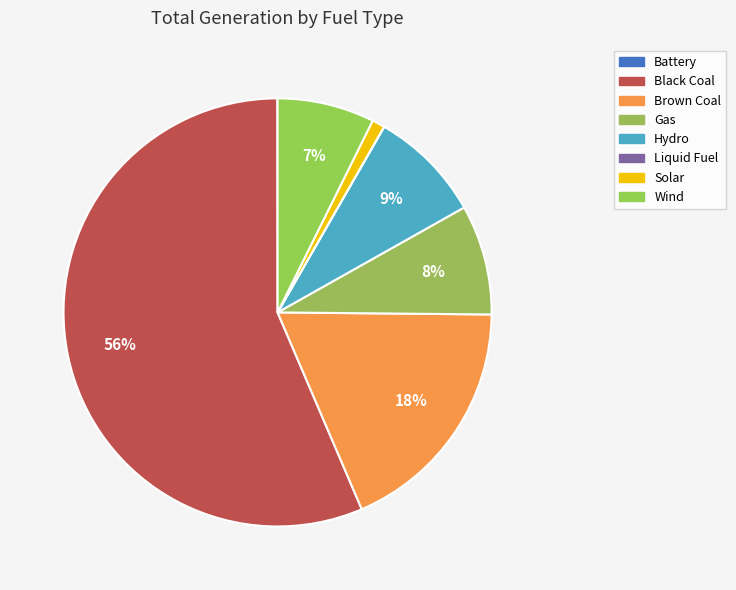

Which slice is the smallest?

Liquid Fuel